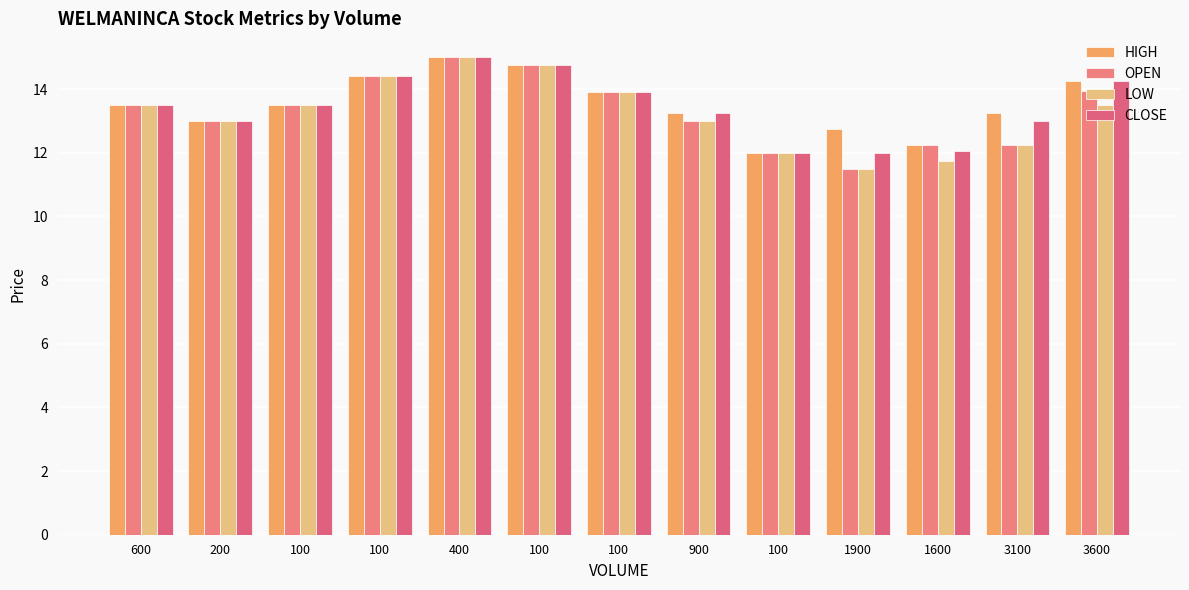

List the labels in order of OPEN value, largest first.

400, 100, 100, 3600, 100, 600, 100, 200, 900, 1600, 3100, 100, 1900